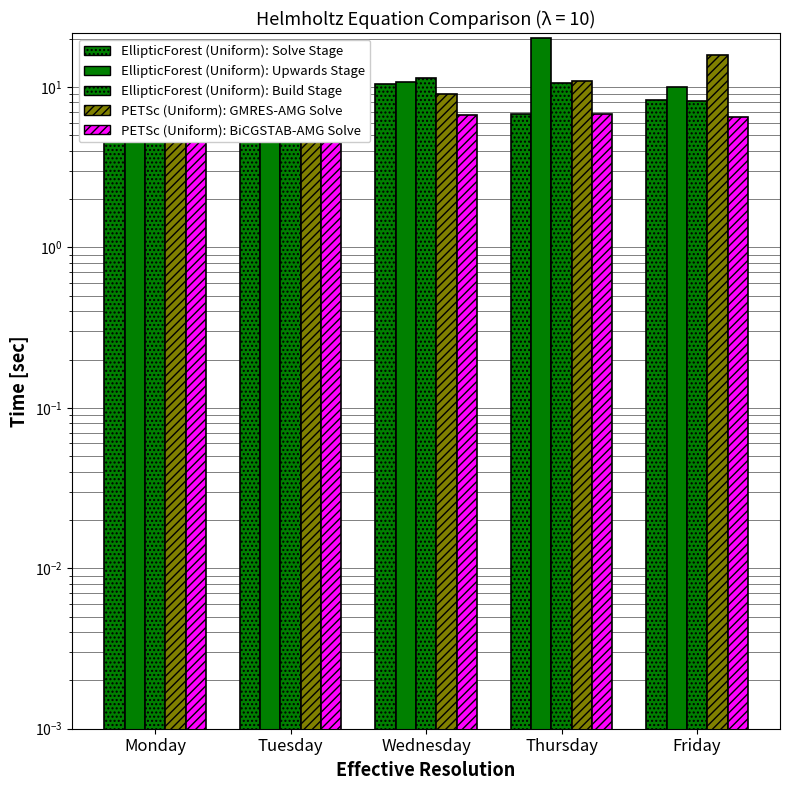

Which has a higher value, Thursday or Friday?

Friday